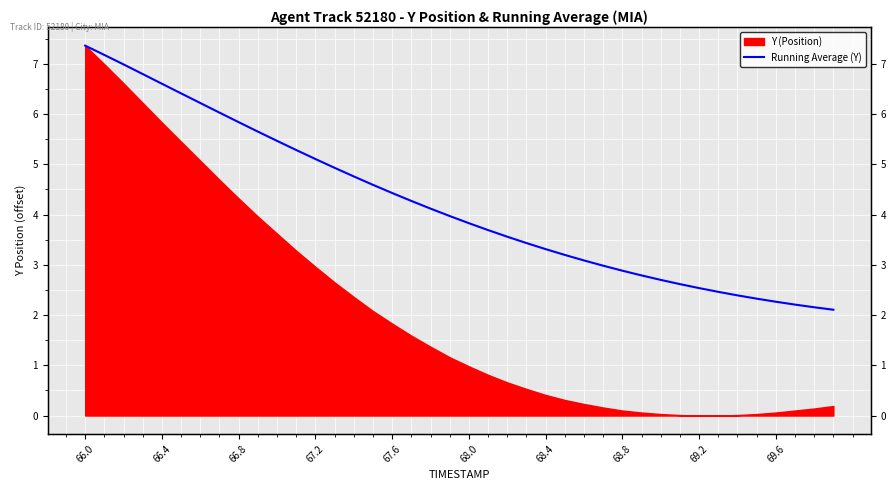

What is the difference between the maximum and minimum values?

5.3